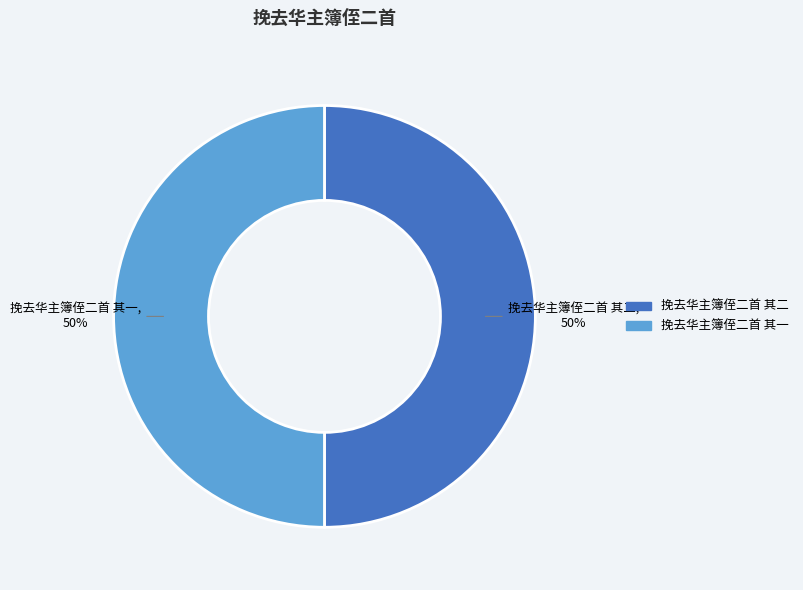

To the nearest percent, what is the combined percentage of 挽去华主簿侄二首 其二 and 挽去华主簿侄二首 其一?

100%